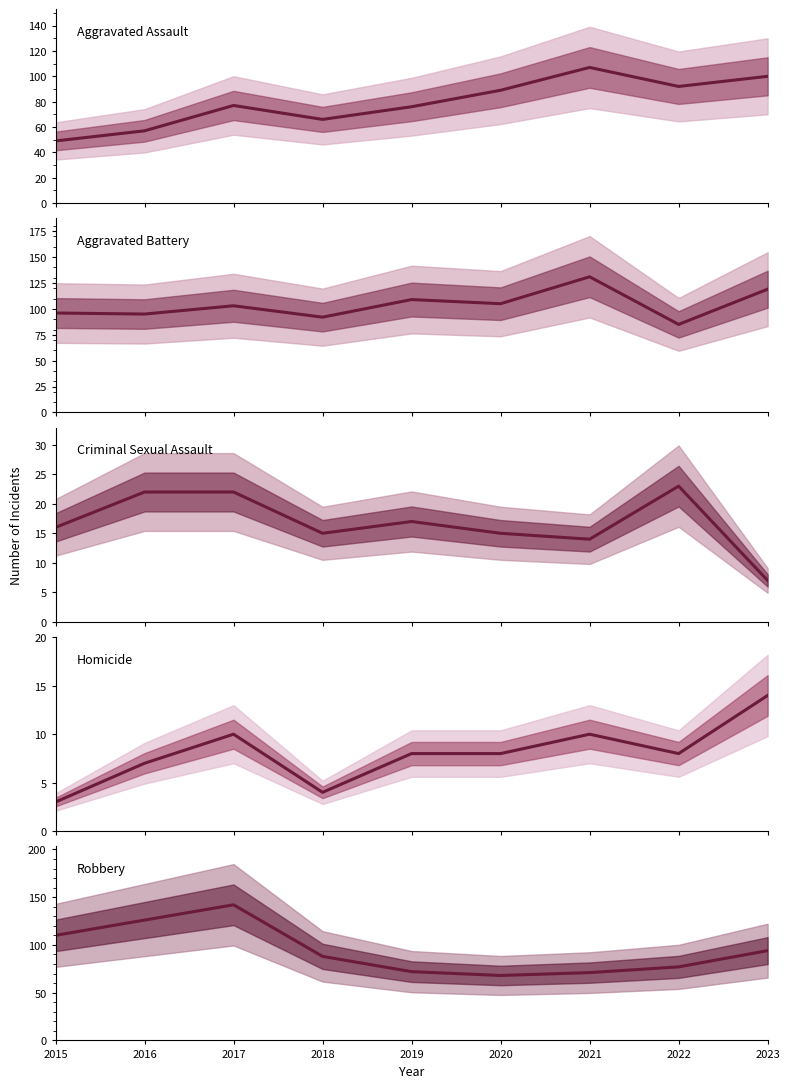

Where does the Aggravated Battery series first go above 103?

2019